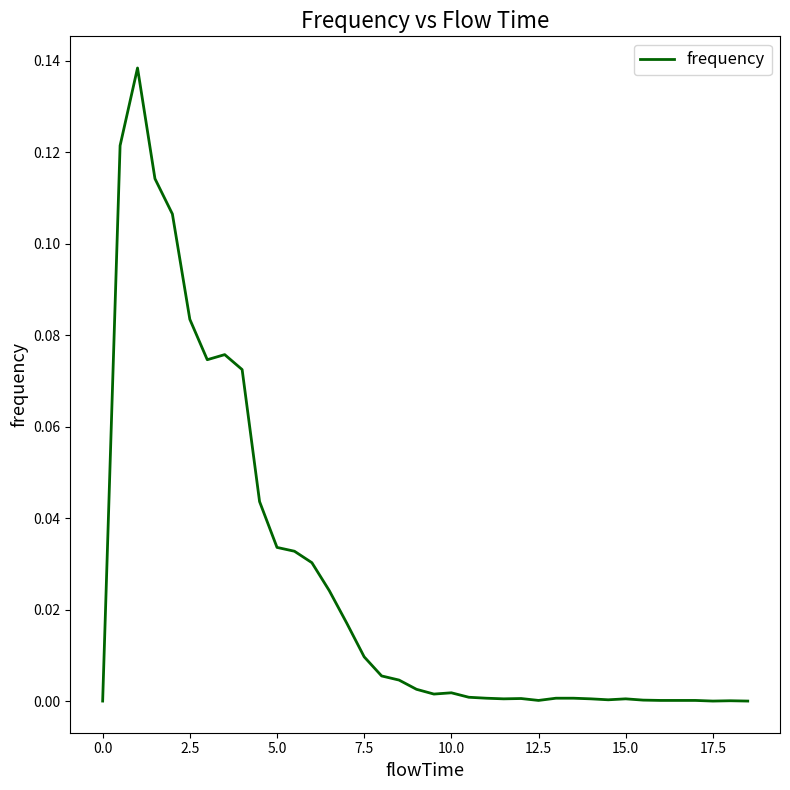

Reading left to right, extract all data points from this chart.

0.0	0.1	0.1	0.1	0.1	0.1	0.1	0.1	0.1	0.0	0.0	0.0	0.0	0.0	0.0	0.0	0.0	0.0	0.0	0.0	0.0	0.0	0.0	0.0	0.0	0.0	0.0	0.0	0.0	0.0	0.0	0.0	0.0	0.0	0.0	0.0	0.0	0.0